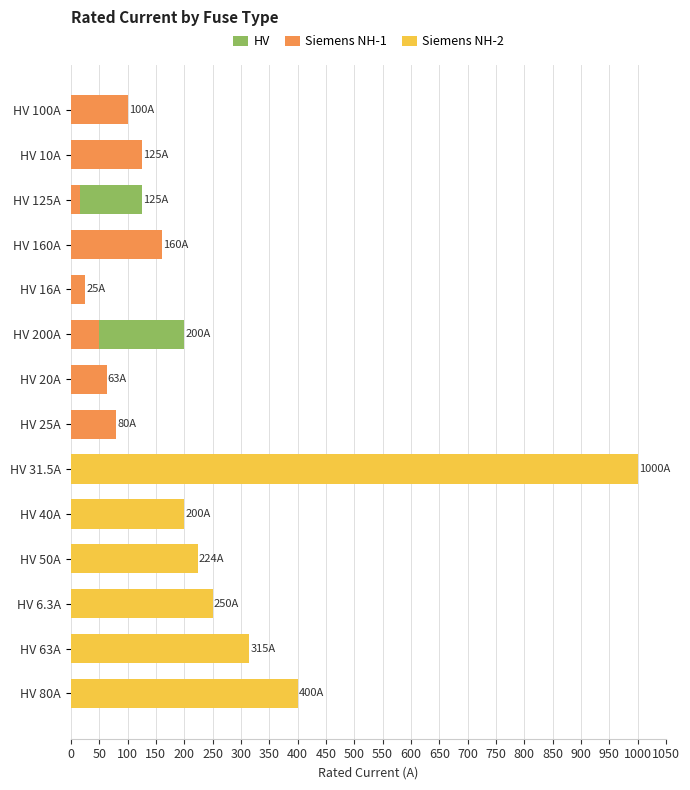

What is the label of the 9th bar from the right?

HV 200A